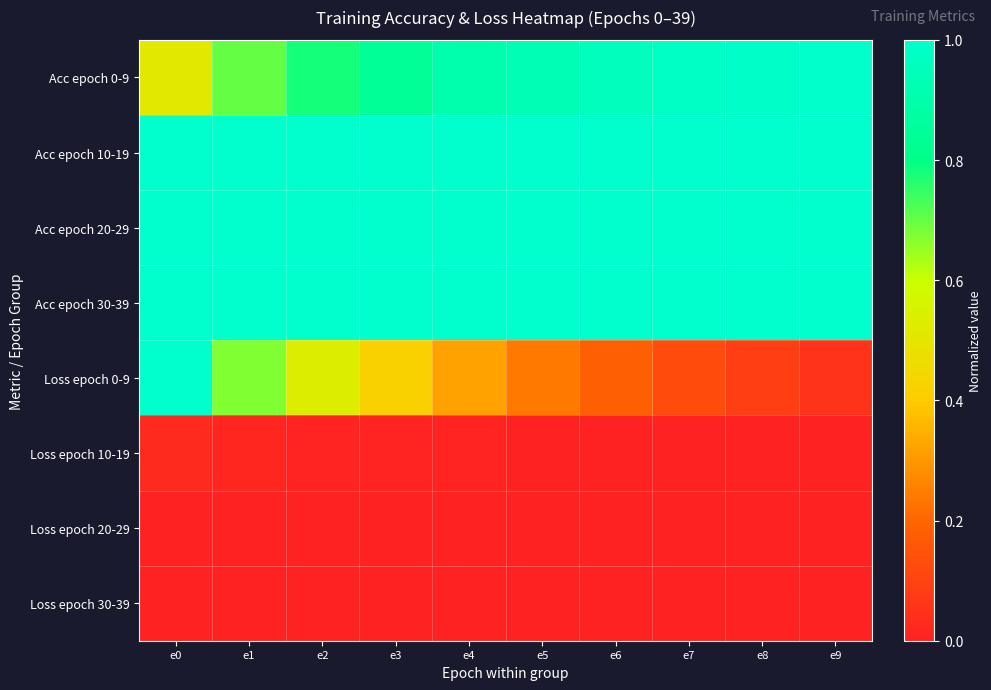

Reading left to right, extract all data points from this chart.

Acc epoch 0-9: e0=0.5	e1=0.7	e2=0.8	e3=0.8	e4=0.9	e5=0.9	e6=1.0	e7=1.0	e8=1.0	e9=1.0
Acc epoch 10-19: e0=1.0	e1=1.0	e2=1.0	e3=1.0	e4=1.0	e5=1.0	e6=1.0	e7=1.0	e8=1.0	e9=1.0
Acc epoch 20-29: e0=1.0	e1=1.0	e2=1.0	e3=1.0	e4=1.0	e5=1.0	e6=1.0	e7=1.0	e8=1.0	e9=1.0
Acc epoch 30-39: e0=1.0	e1=1.0	e2=1.0	e3=1.0	e4=1.0	e5=1.0	e6=1.0	e7=1.0	e8=1.0	e9=1.0
Loss epoch 0-9: e0=1.0	e1=0.7	e2=0.5	e3=0.4	e4=0.3	e5=0.2	e6=0.2	e7=0.1	e8=0.1	e9=0.0
Loss epoch 10-19: e0=0.0	e1=0.0	e2=0.0	e3=0.0	e4=0.0	e5=0.0	e6=0.0	e7=0.0	e8=0.0	e9=0.0
Loss epoch 20-29: e0=0.0	e1=0.0	e2=0.0	e3=0.0	e4=0.0	e5=0.0	e6=0.0	e7=0.0	e8=0.0	e9=0.0
Loss epoch 30-39: e0=0.0	e1=0.0	e2=0.0	e3=0.0	e4=0.0	e5=0.0	e6=0.0	e7=0.0	e8=0.0	e9=0.0